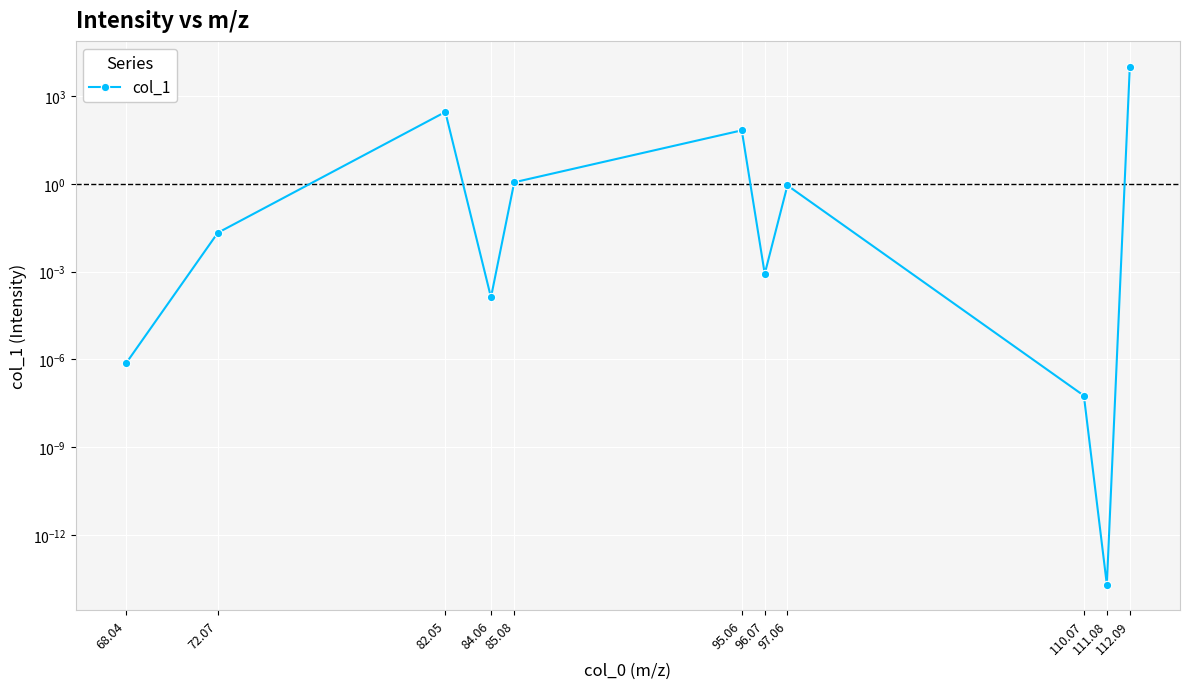

How many interior local valleys (lower than both neighbors) does the data have?

3